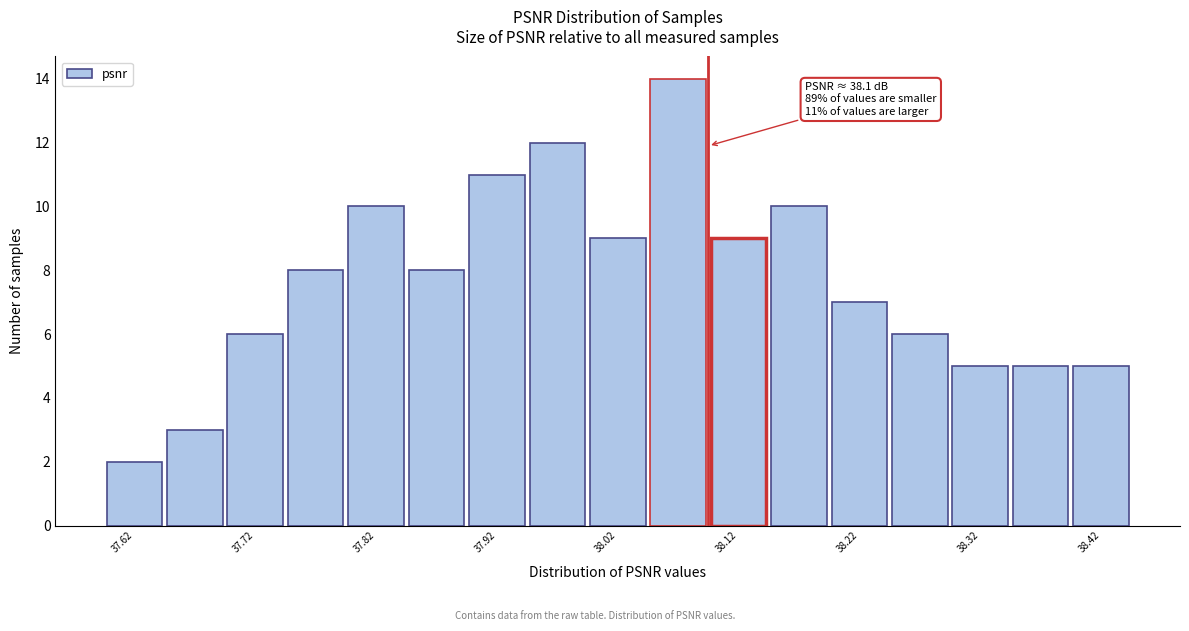

Over which range of the x-axis is the bar tallest?

38.05 to 38.10